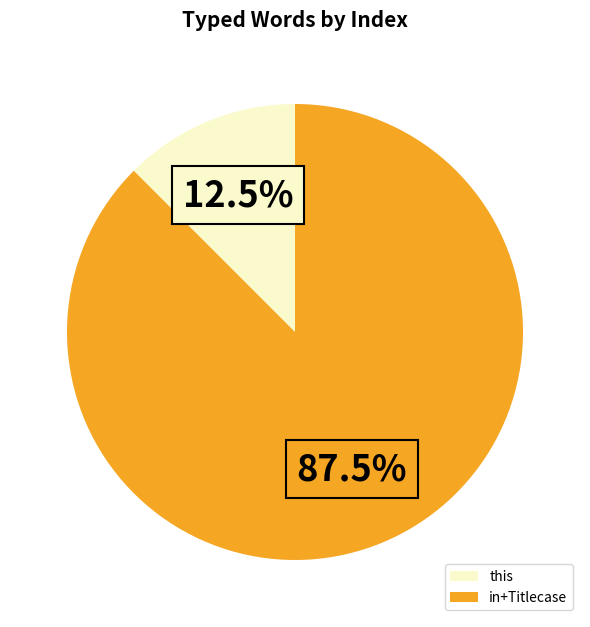

Approximately how many times larger is the value at in+Titlecase compared to this?

7.0